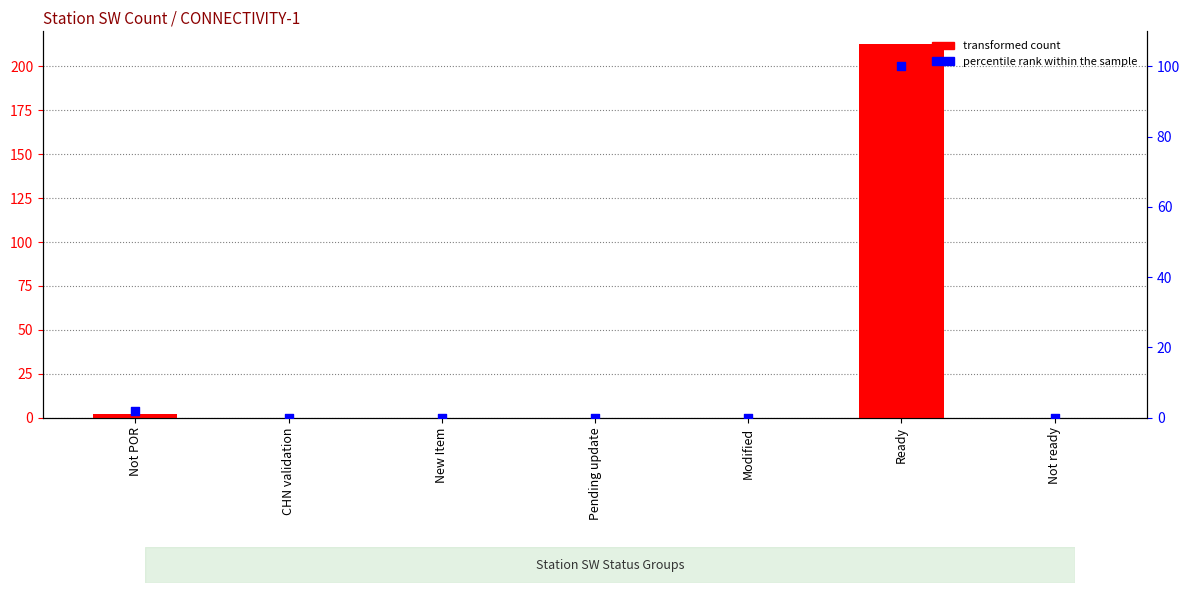

At which category is the sum across all series the highest?

Ready